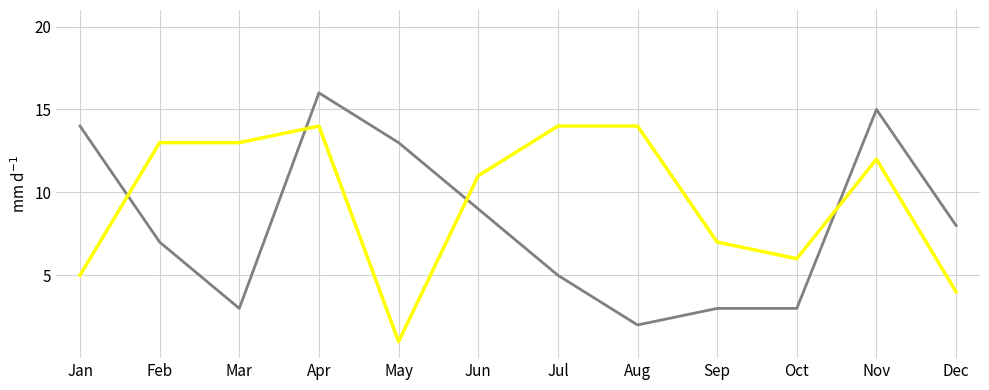

At which category is the sum across all series the highest?

Apr